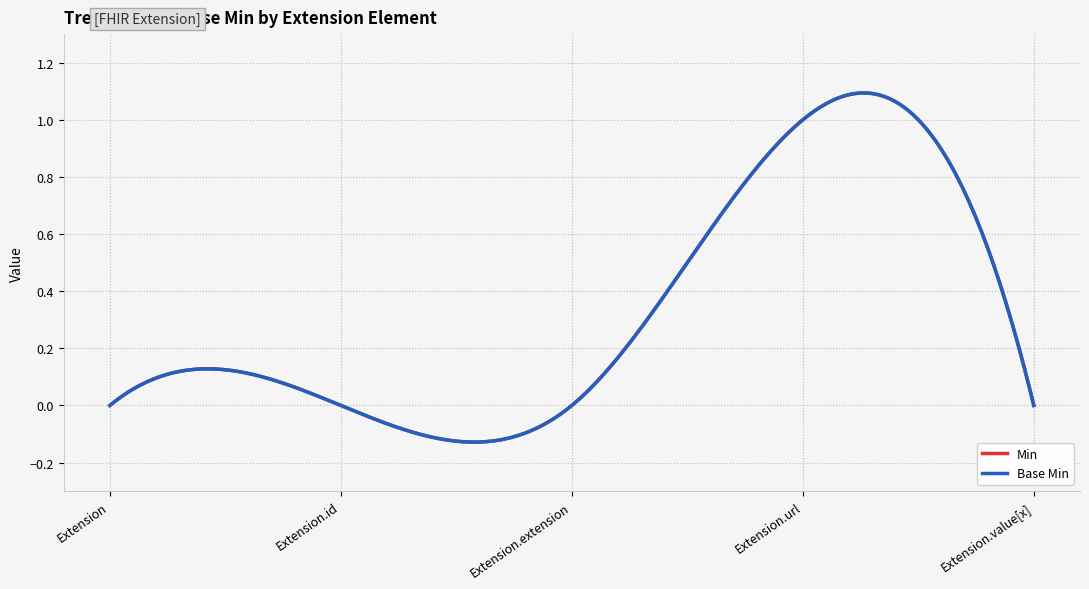

Does the chart have visible grid lines?

Yes